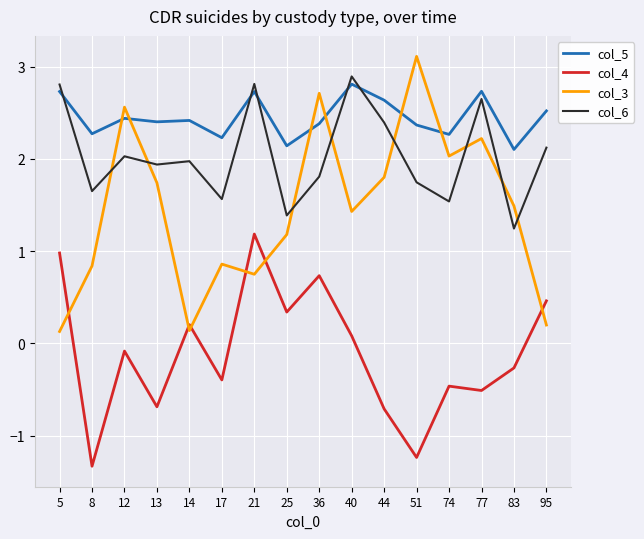

Does the chart have visible grid lines?

Yes